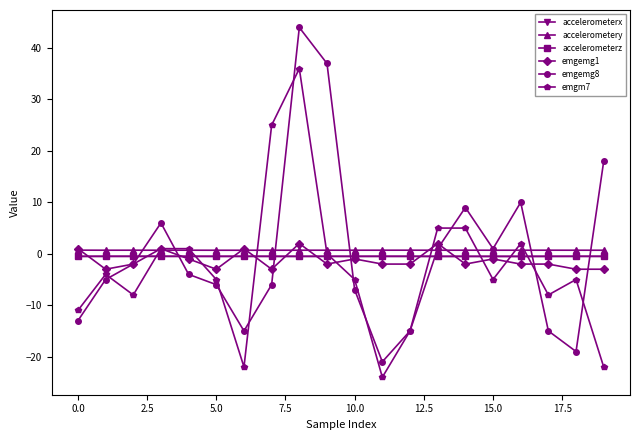

What is the lowest value of the emgemg1 series?

-3.0